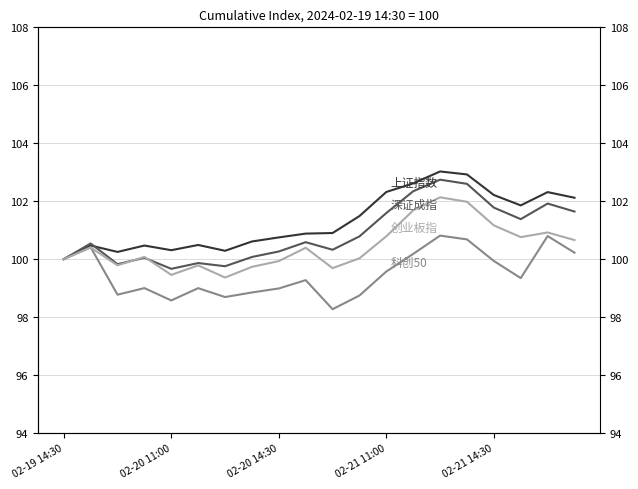

What is the sum of the 上证指数 values at 5 and 16?

202.7